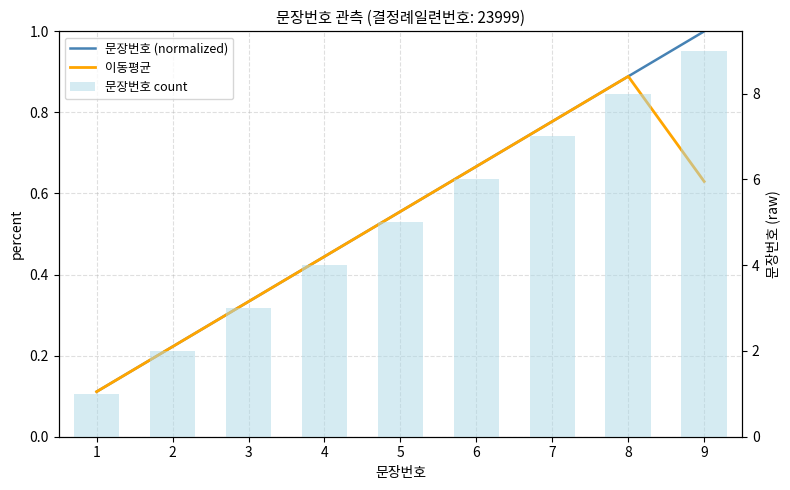

How many categories are shown in the chart?

9